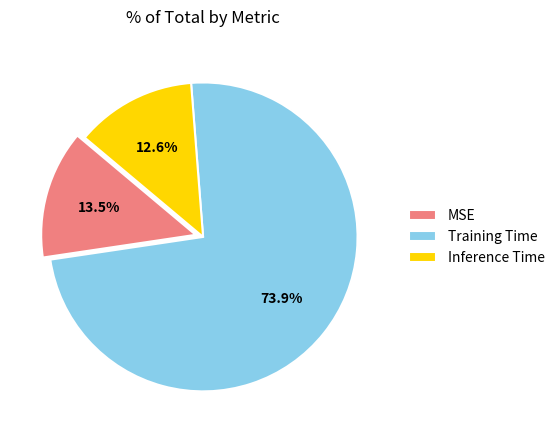

Which has a higher value, Training Time or MSE?

Training Time